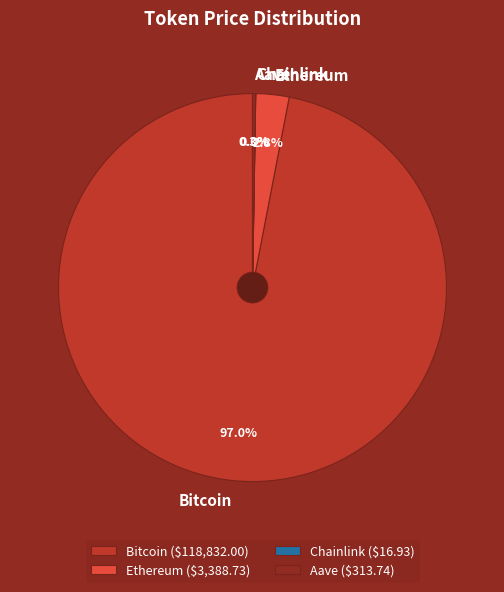

What percentage is NOT represented by Ethereum?

97.2%